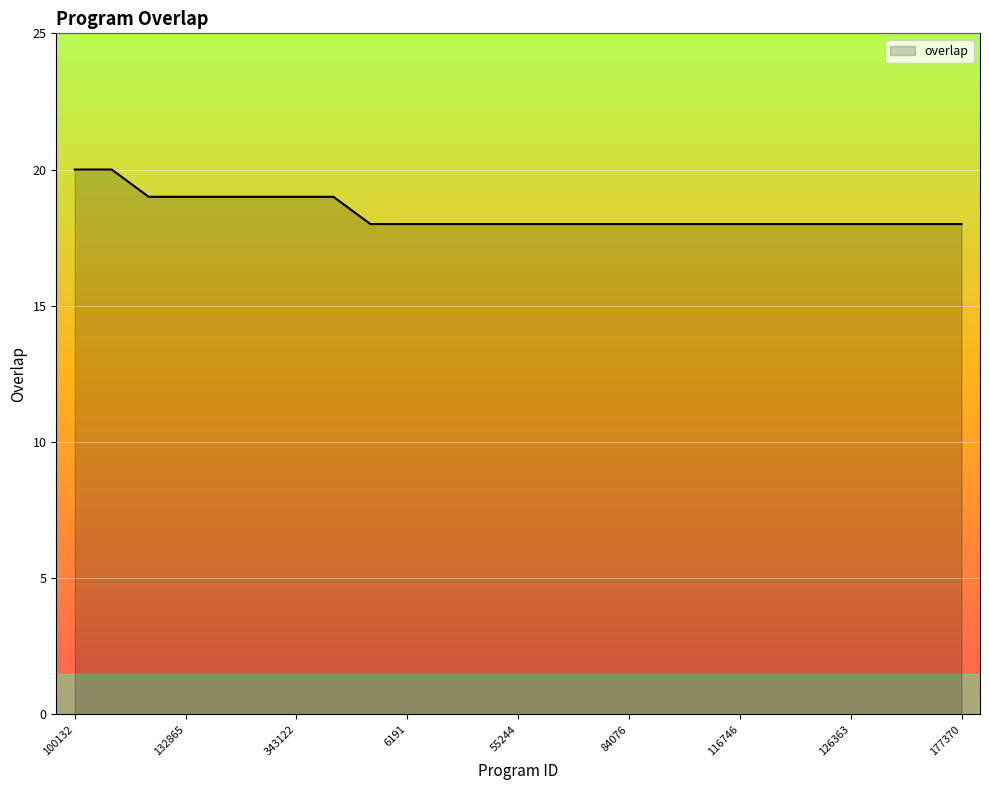

How many lines are shown in the chart?

1